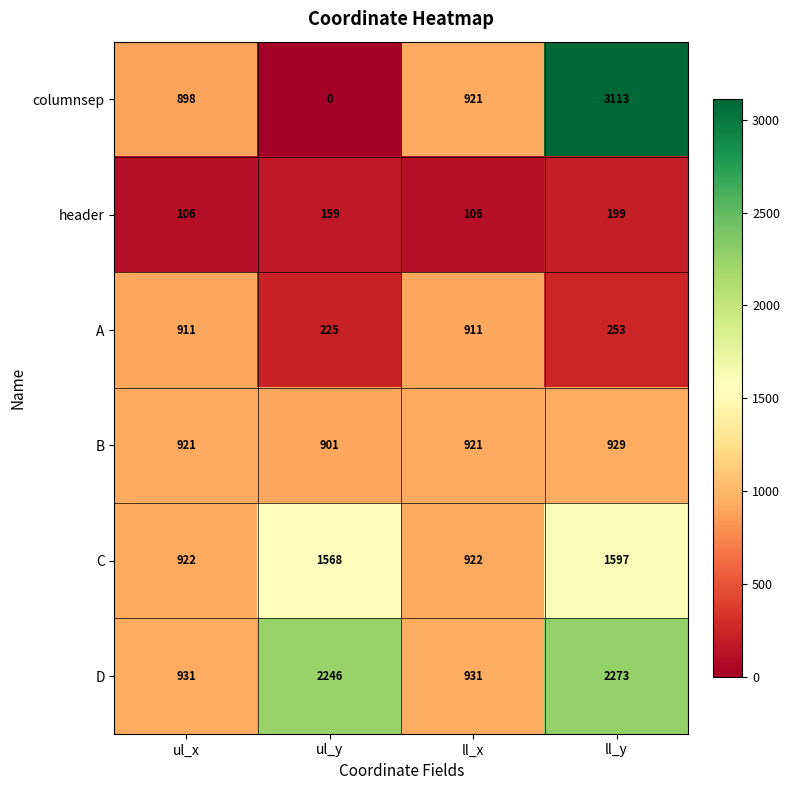

Is it true that B equals 623 at ul_y?

False